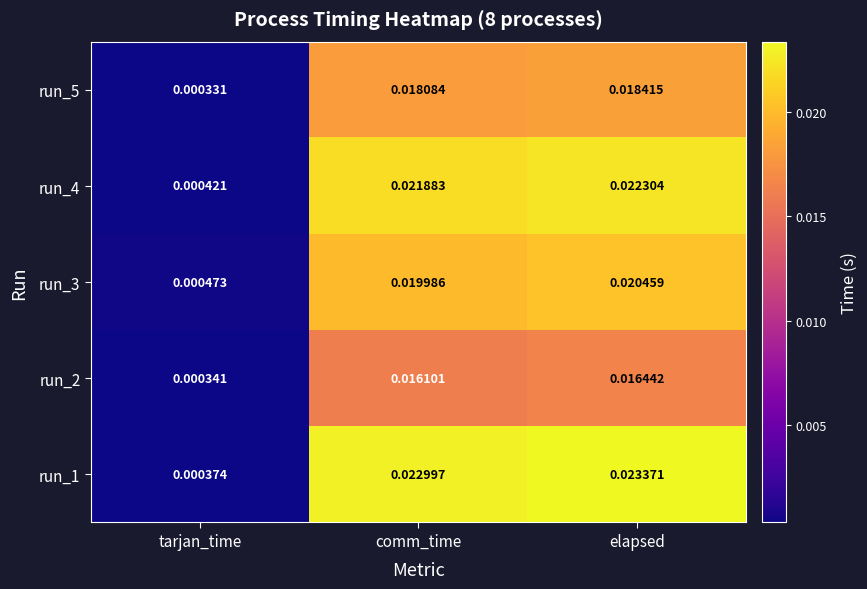

At how many categories does at least one series exceed 0?

3